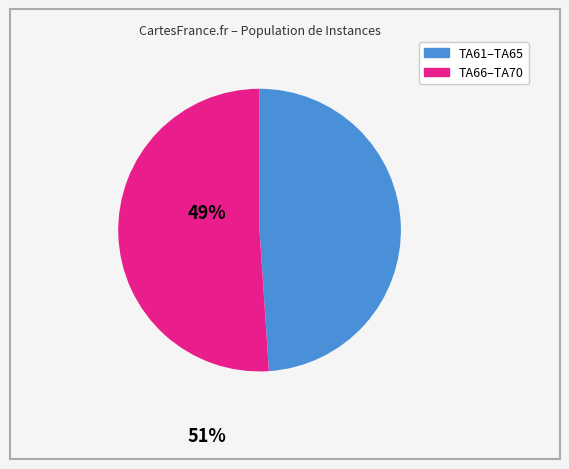

Is there any slice that represents more than half of the pie?

Yes